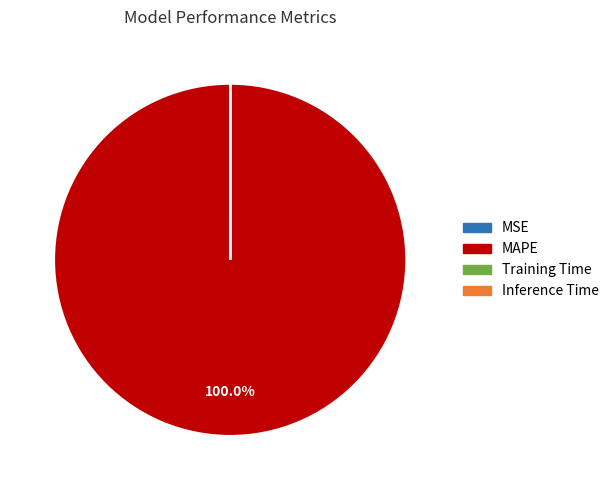

To the nearest percent, what is the difference between the largest and smallest slice percentages?

100%